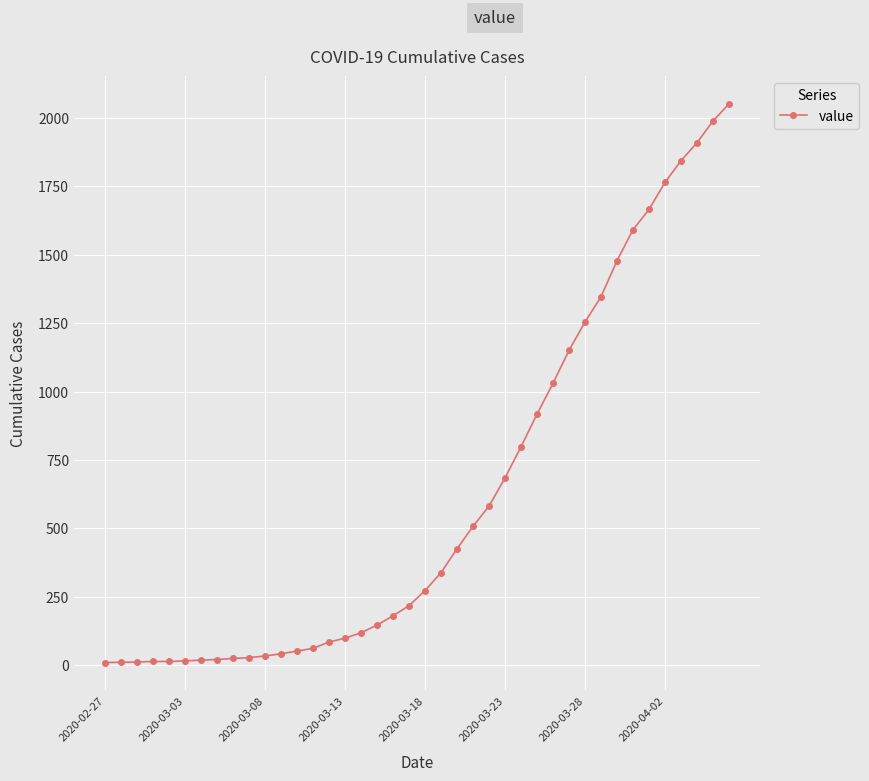

What is the difference between the second highest and minimum values?

1979